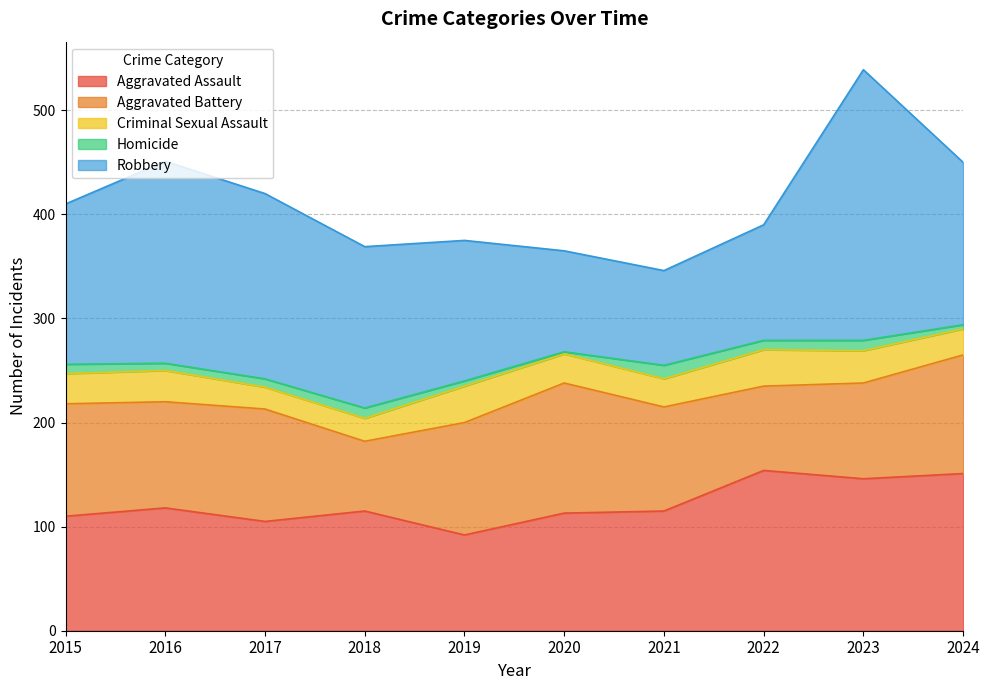

What is the difference between the Aggravated Battery values at 2021 and 2024?

14